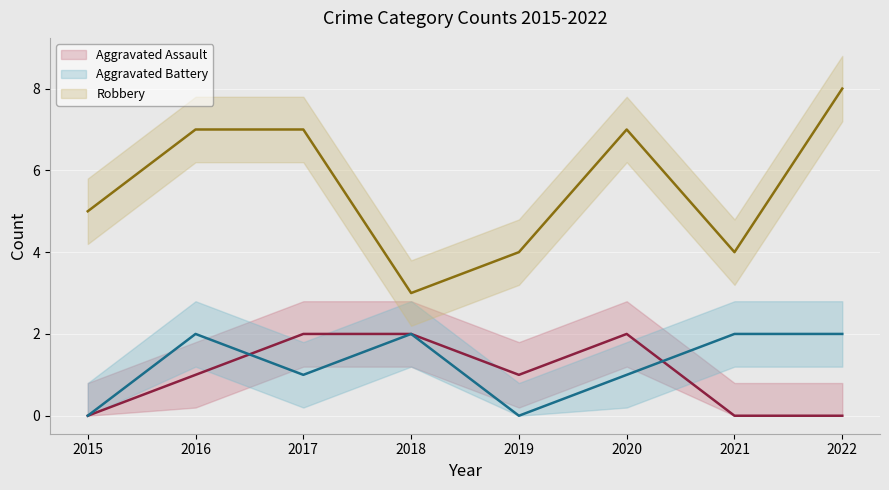

What are all the series names shown in the legend?

Aggravated Assault, Aggravated Battery, Robbery